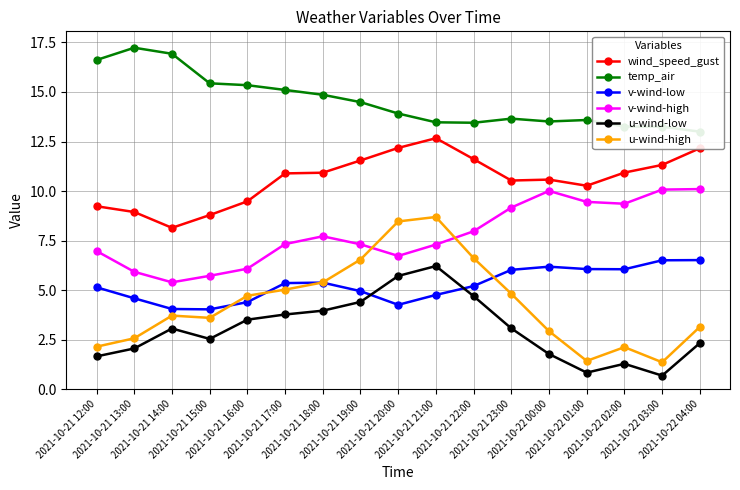

What is the average value of the v-wind-low series?

5.3